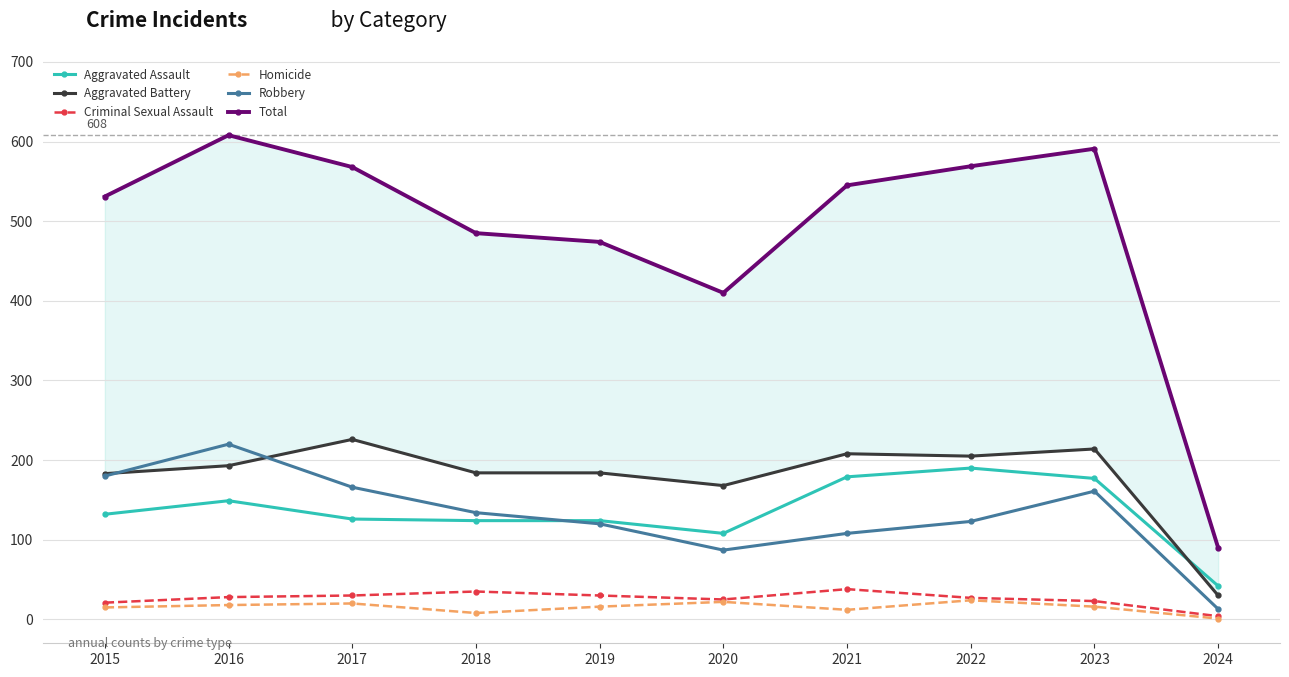

Which series has the largest total across all categories?

Total